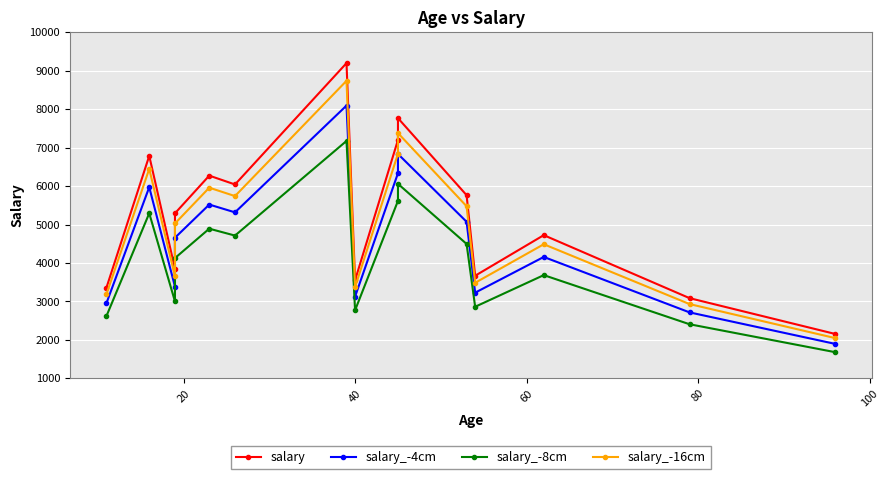

Reading left to right, extract all data points from this chart.

salary: 3350.0	6785.0	3846.0	5291.0	6271.0	6041.0	9196.0	3552.0	7198.0	7766.0	5763.0	3668.0	4723.0	3085.0	2153.0
salary_-4cm: 2948.0	5970.8	3384.5	4656.1	5518.5	5316.1	8092.5	3125.8	6334.2	6834.1	5071.4	3227.8	4156.2	2714.8	1894.6
salary_-8cm: 2613.0	5292.3	2999.9	4127.0	4891.4	4712.0	7172.9	2770.6	5614.4	6057.5	4495.1	2861.0	3683.9	2406.3	1679.3
salary_-16cm: 3182.5	6445.8	3653.7	5026.4	5957.4	5738.9	8736.2	3374.4	6838.1	7377.7	5474.8	3484.6	4486.8	2930.8	2045.3